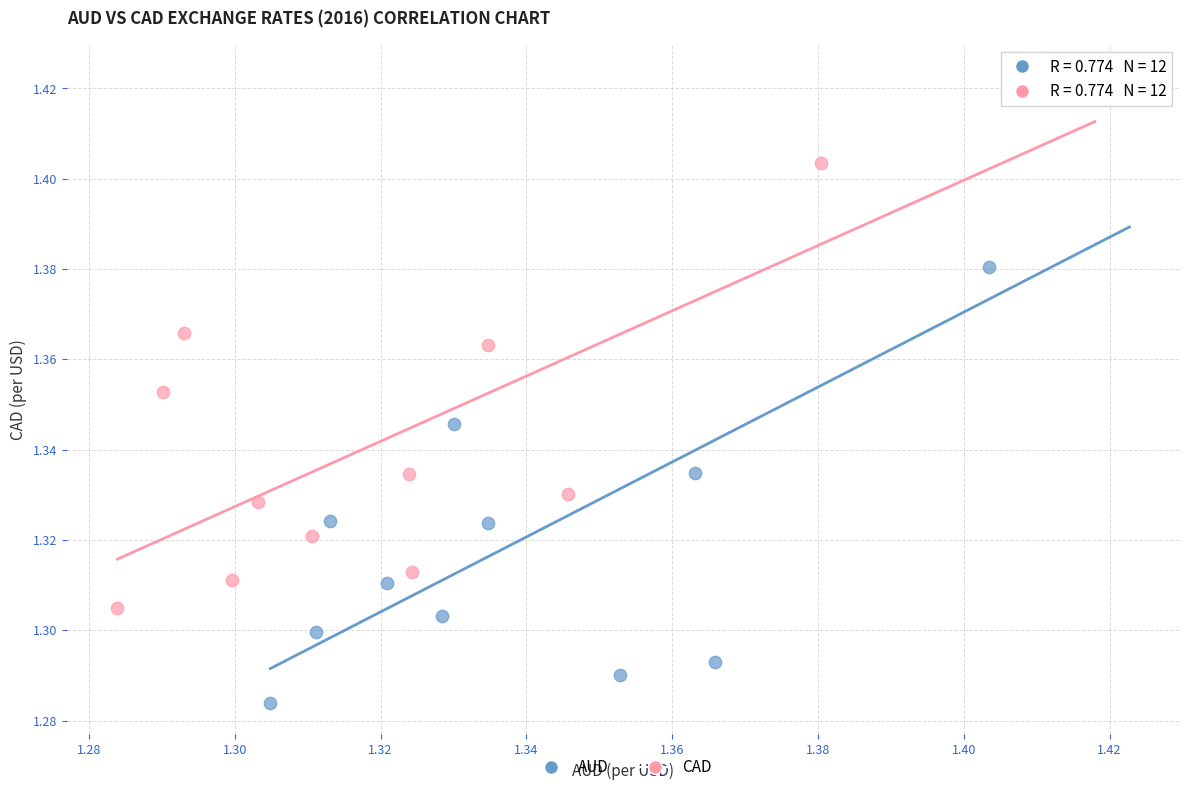

Which series has the largest Y range (max minus min)?

AUD